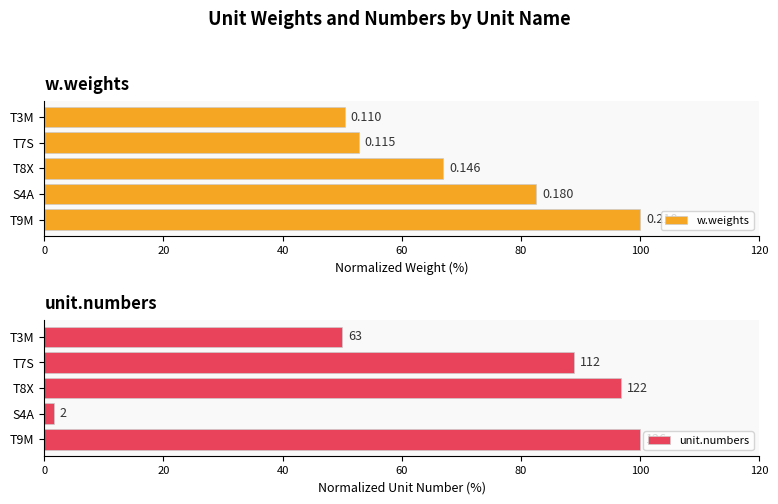

How many values in the unit.numbers series are below 88?

2